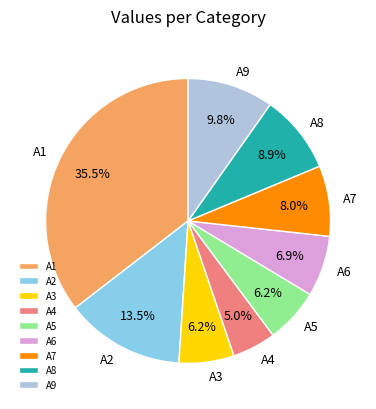

What is the largest slice in the pie chart?

A1